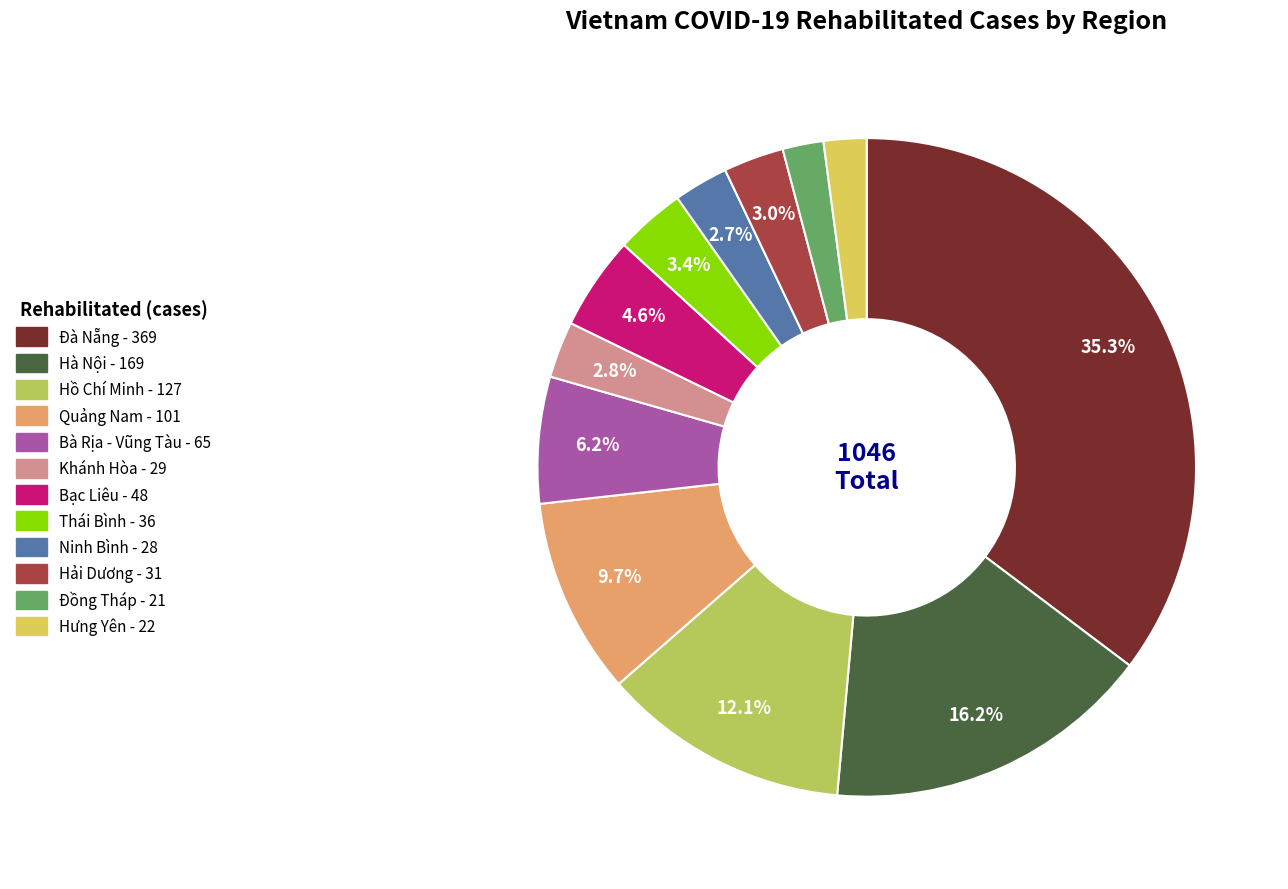

To the nearest percent, what percentage of the pie is Đà Nẵng?

35%